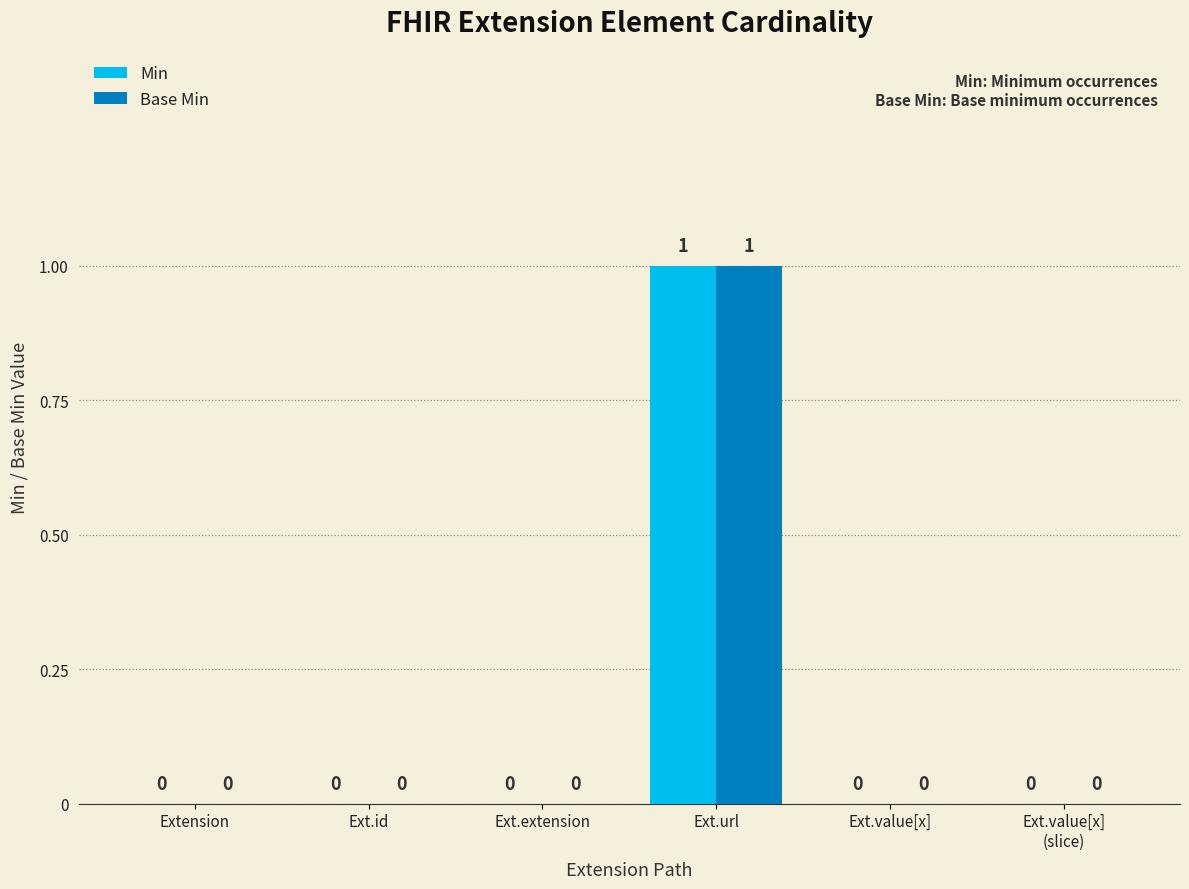

The value of Min at Ext.id is 0. True or false?

True